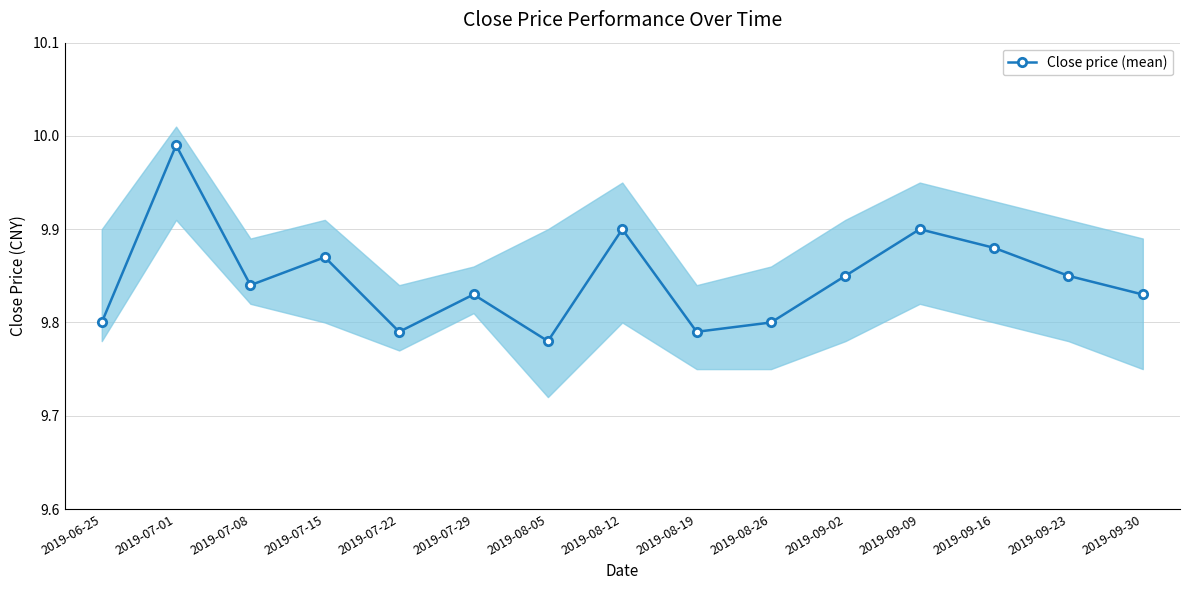

Which label corresponds to the smallest value in the chart?

2019-08-05